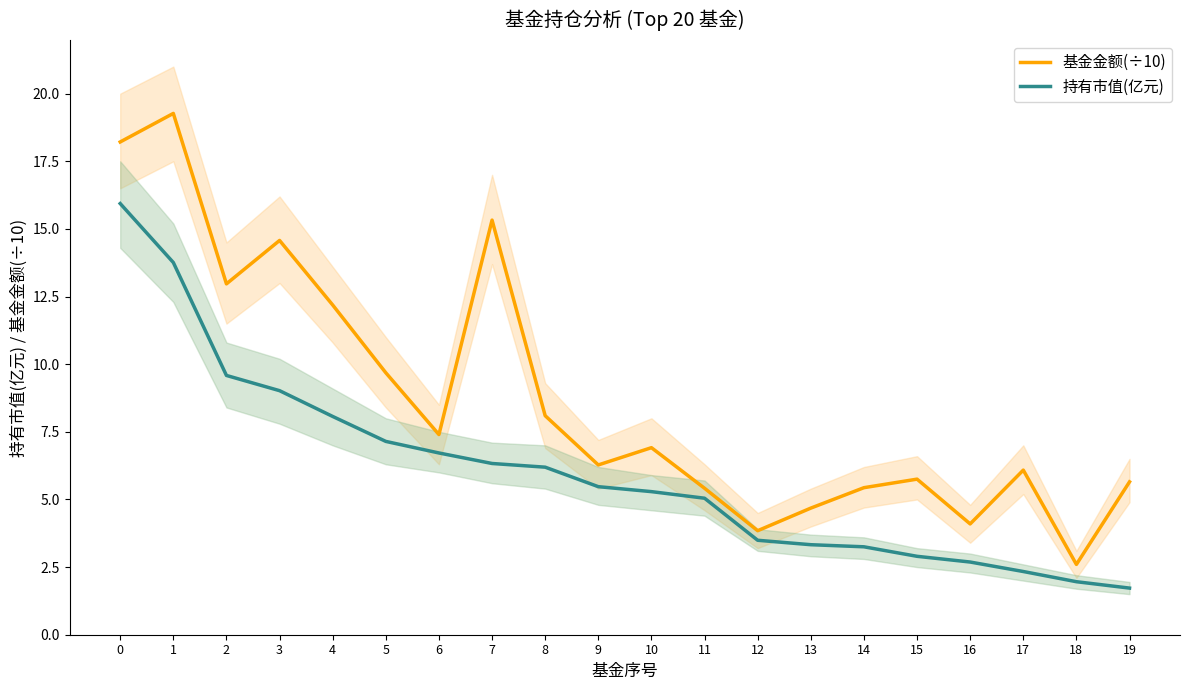

How many data points in 持有市值(亿元) are above 5?

12